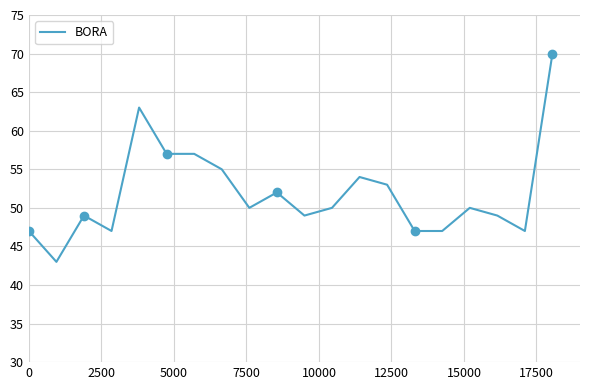

What is the maximum value for BORA?

70